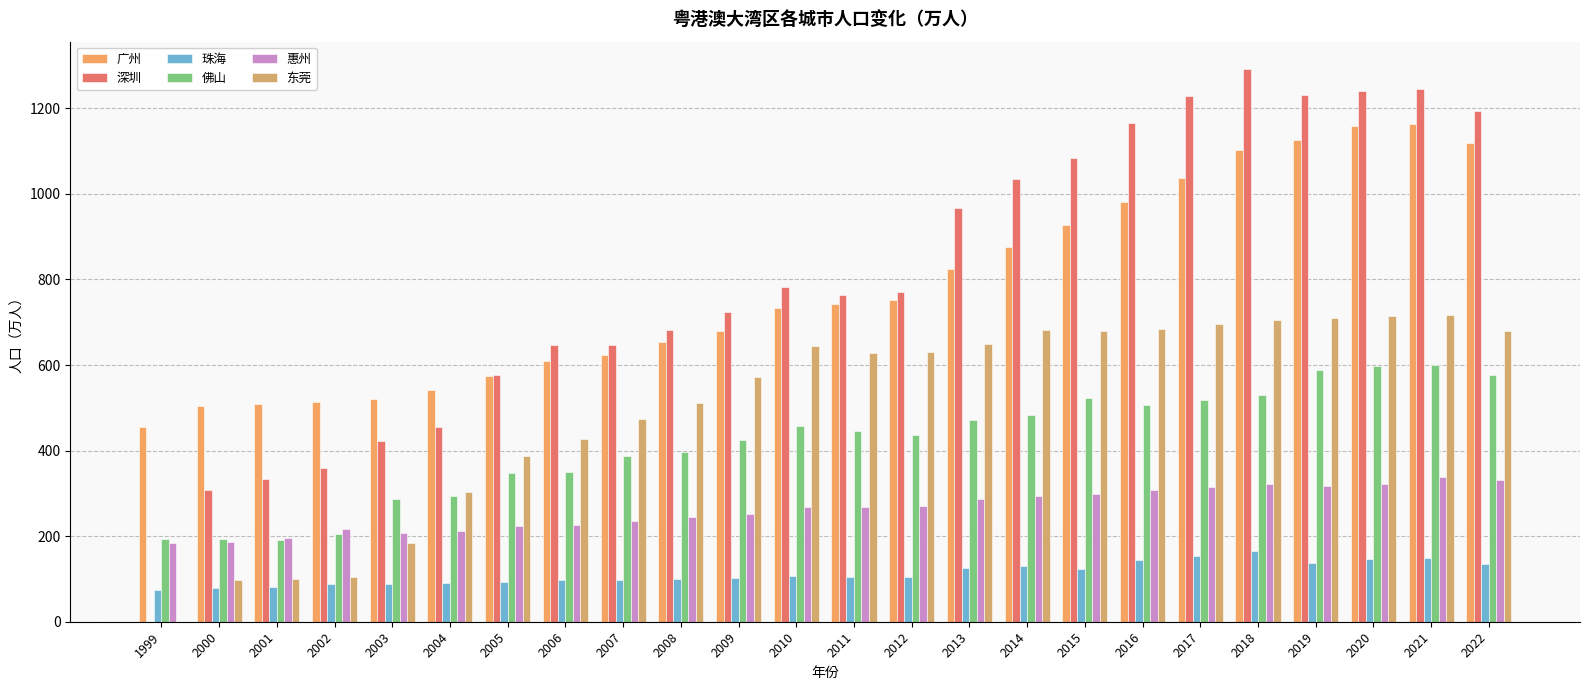

At how many categories does at least one series exceed 202?

24